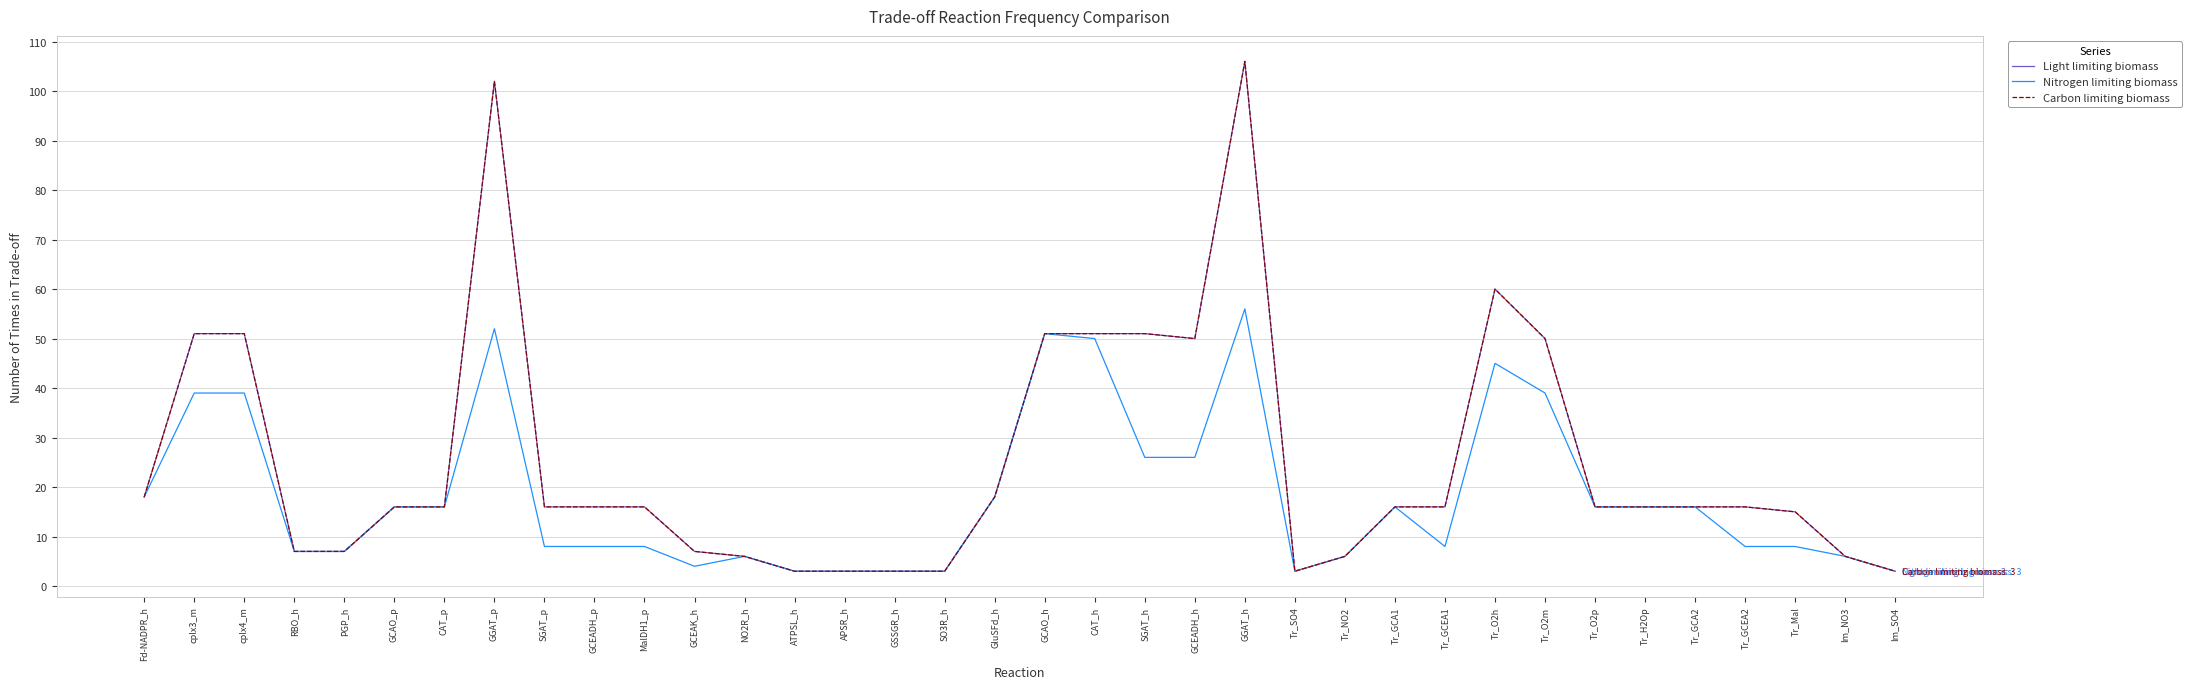

Does the chart display data point markers on the line(s)?

No